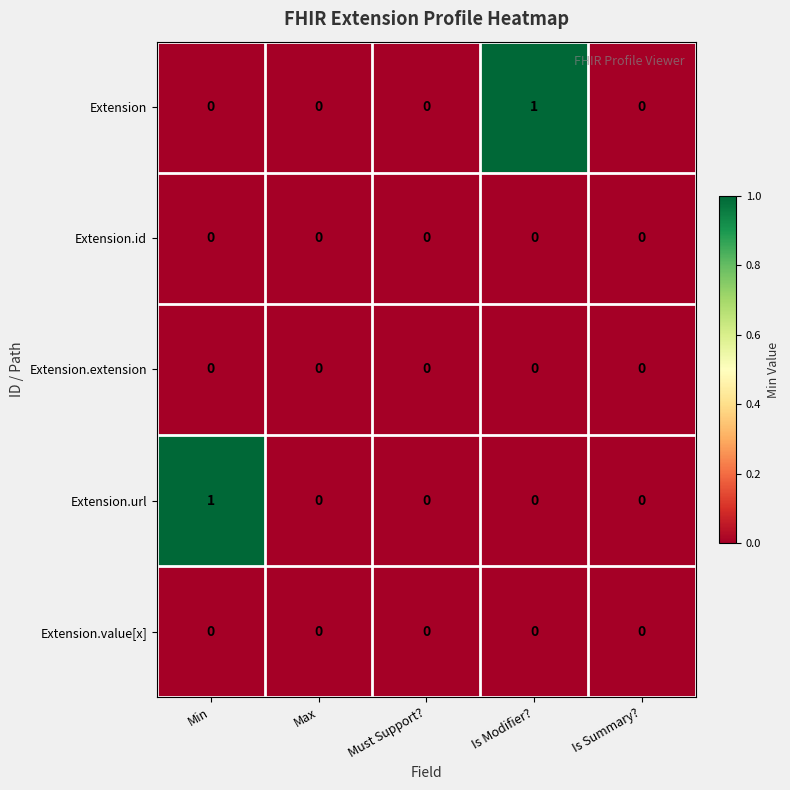

Is the value of Extension.extension at Is Modifier? greater than the value of Extension at Is Modifier??

No